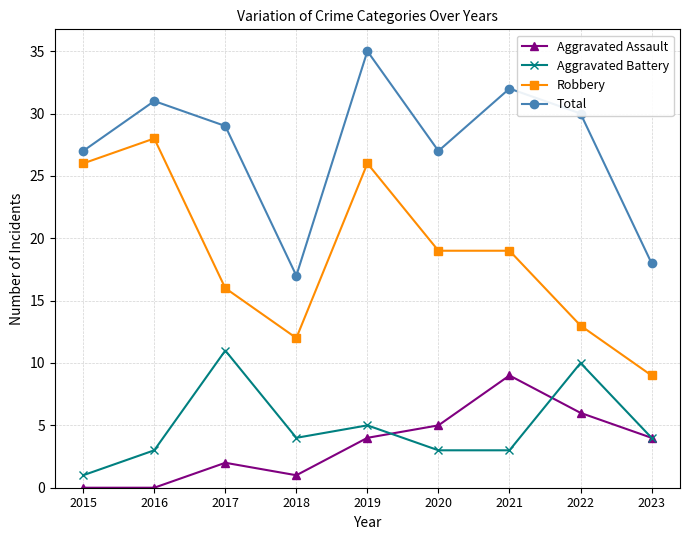

True or false: Robbery and Total intersect in this chart.

False